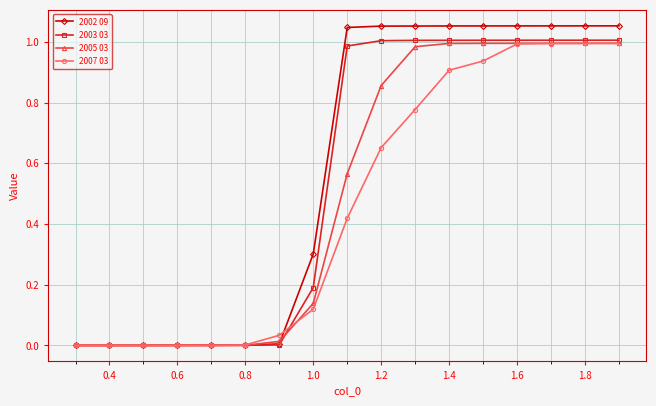

Which series has the largest range (max minus min)?

2002 09